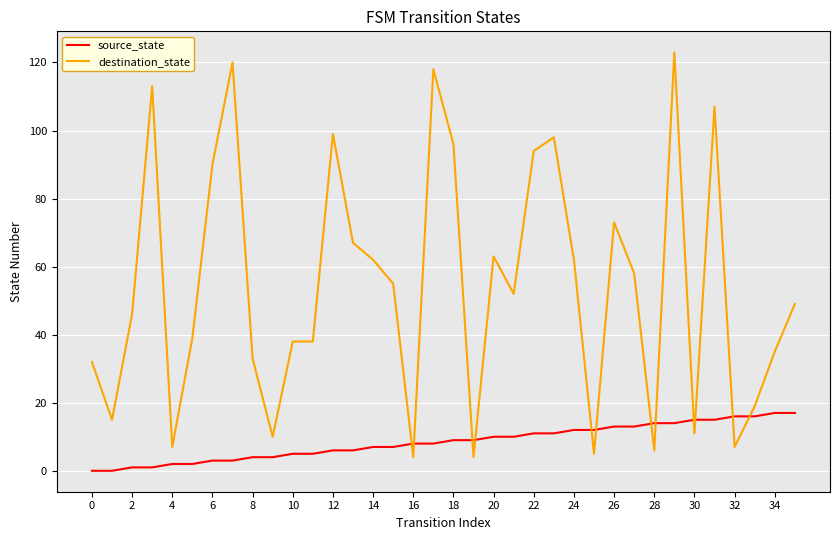

True or false: destination_state and source_state cross at least once.

True